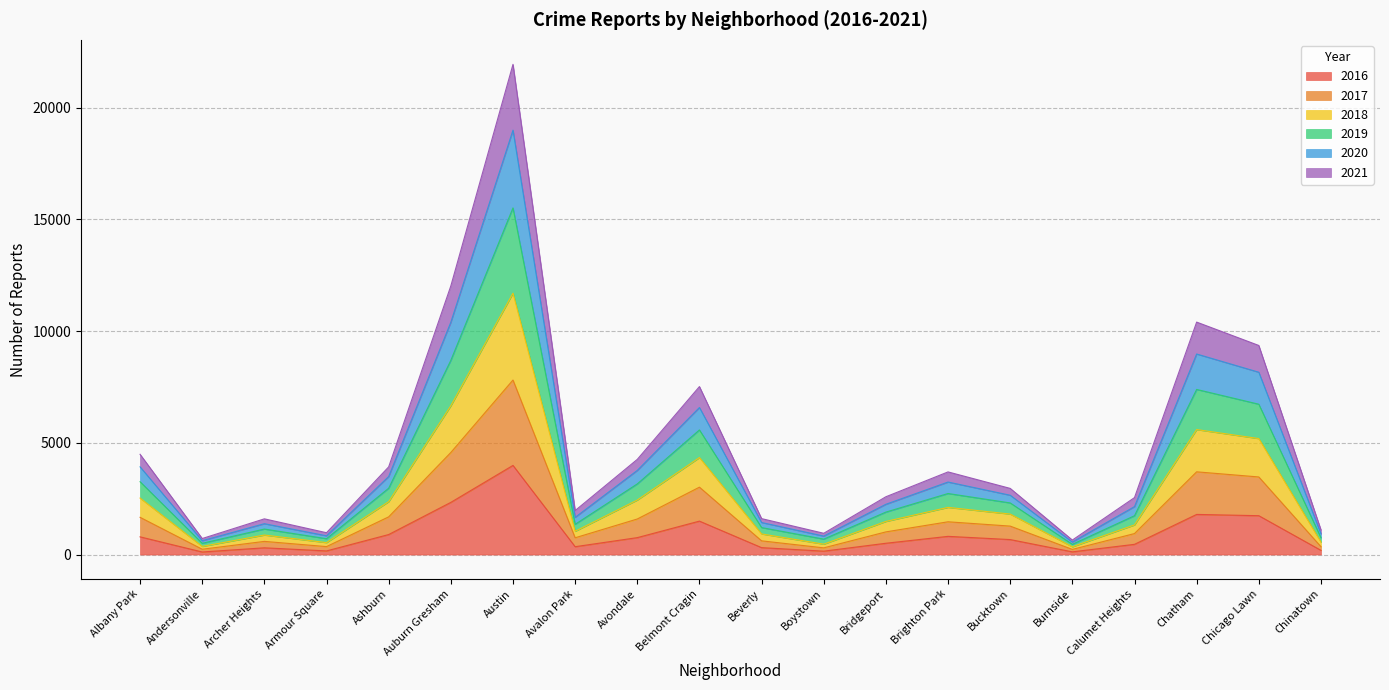

What is the label of the 2nd point from the left?

Andersonville